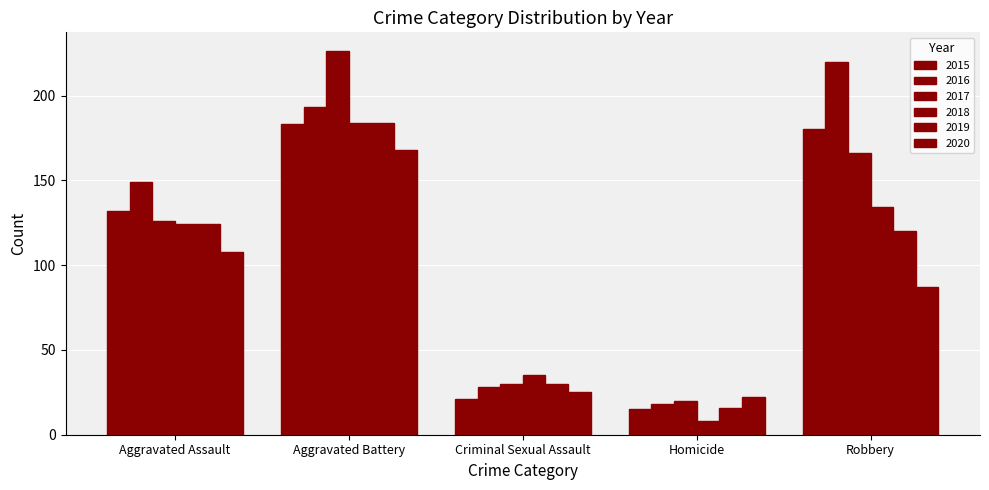

How many series are shown in this chart?

6